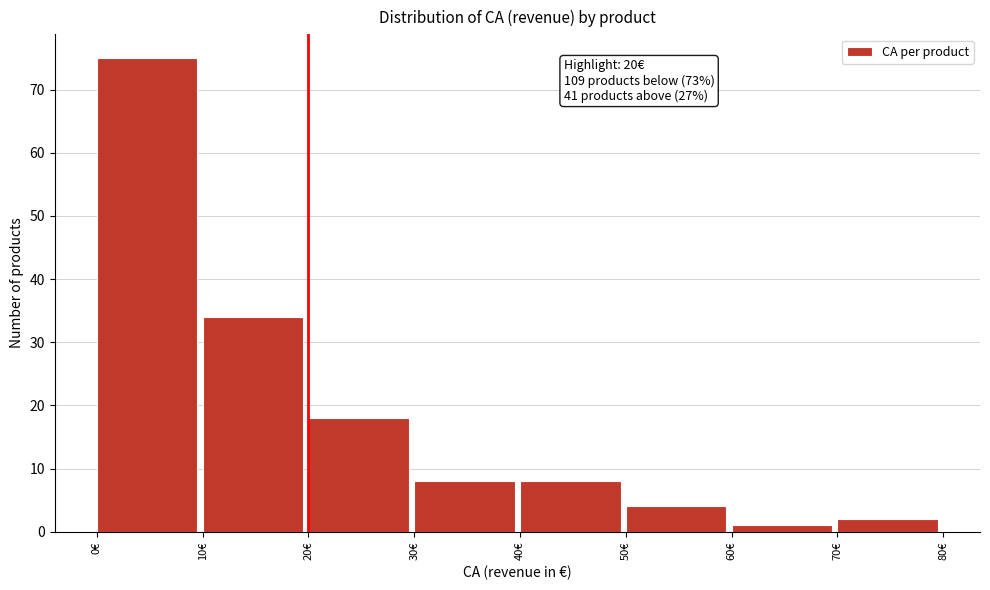

Which range on the x-axis has the tallest bar?

0 to 10